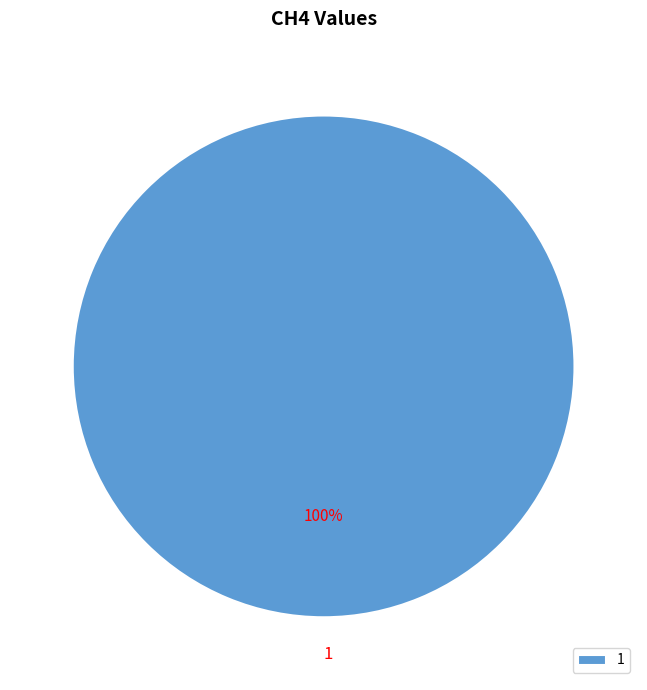

Is there a majority slice in this chart?

Yes